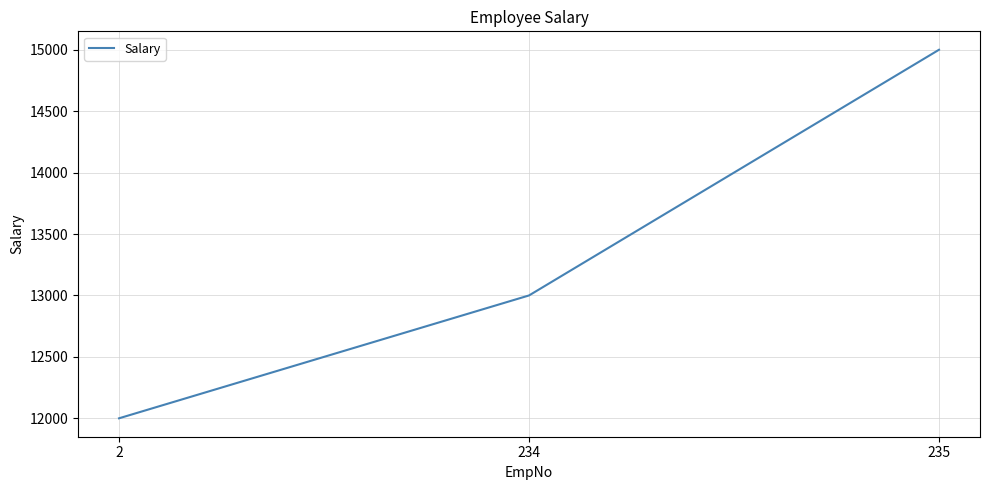

Rank the categories by value from highest to lowest.

235, 234, 2